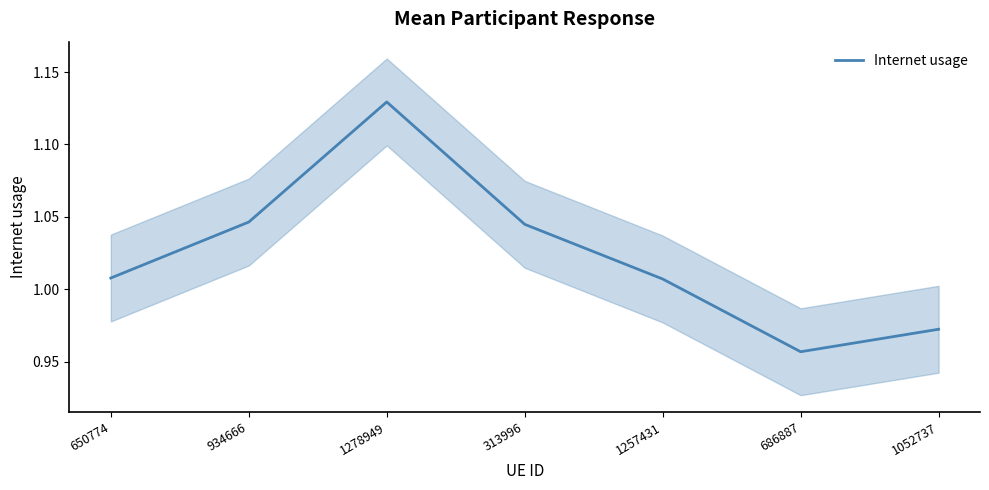

What is the change in value from 934666 to 1278949?

+0.1